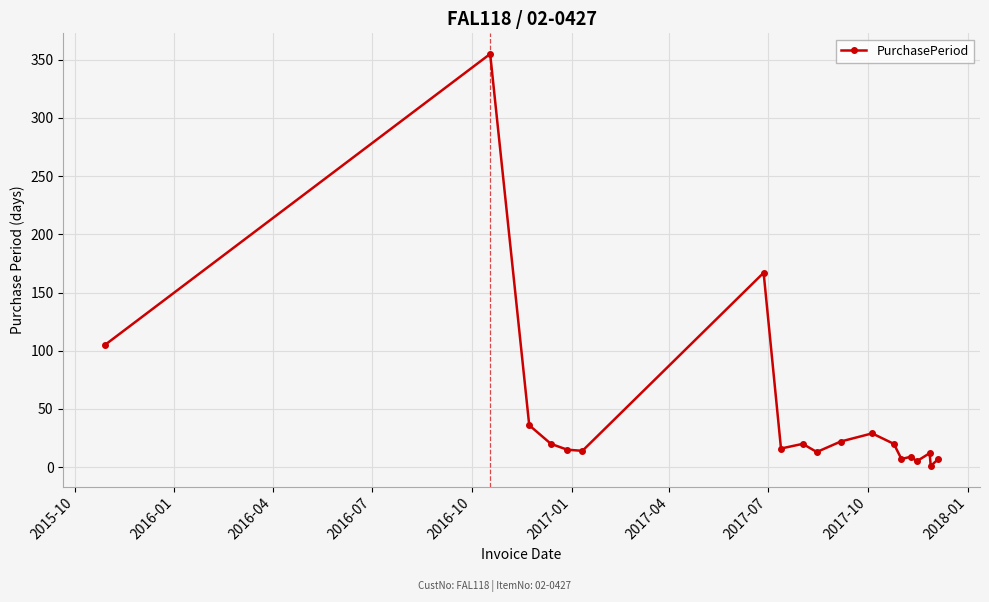

What is the greatest value displayed?

355